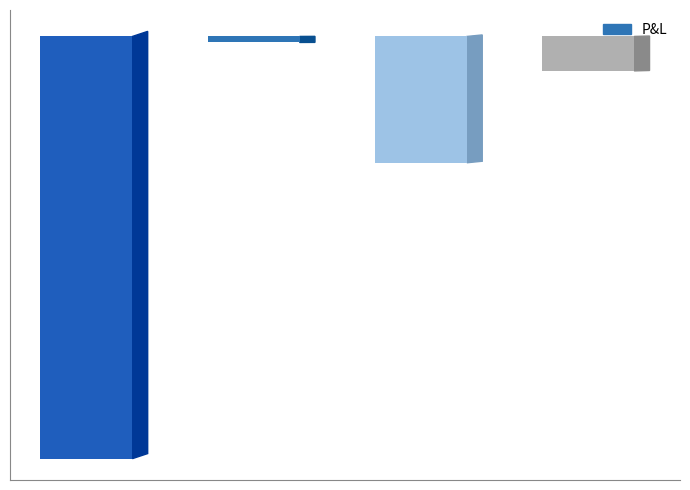

Are the bars horizontal?

No